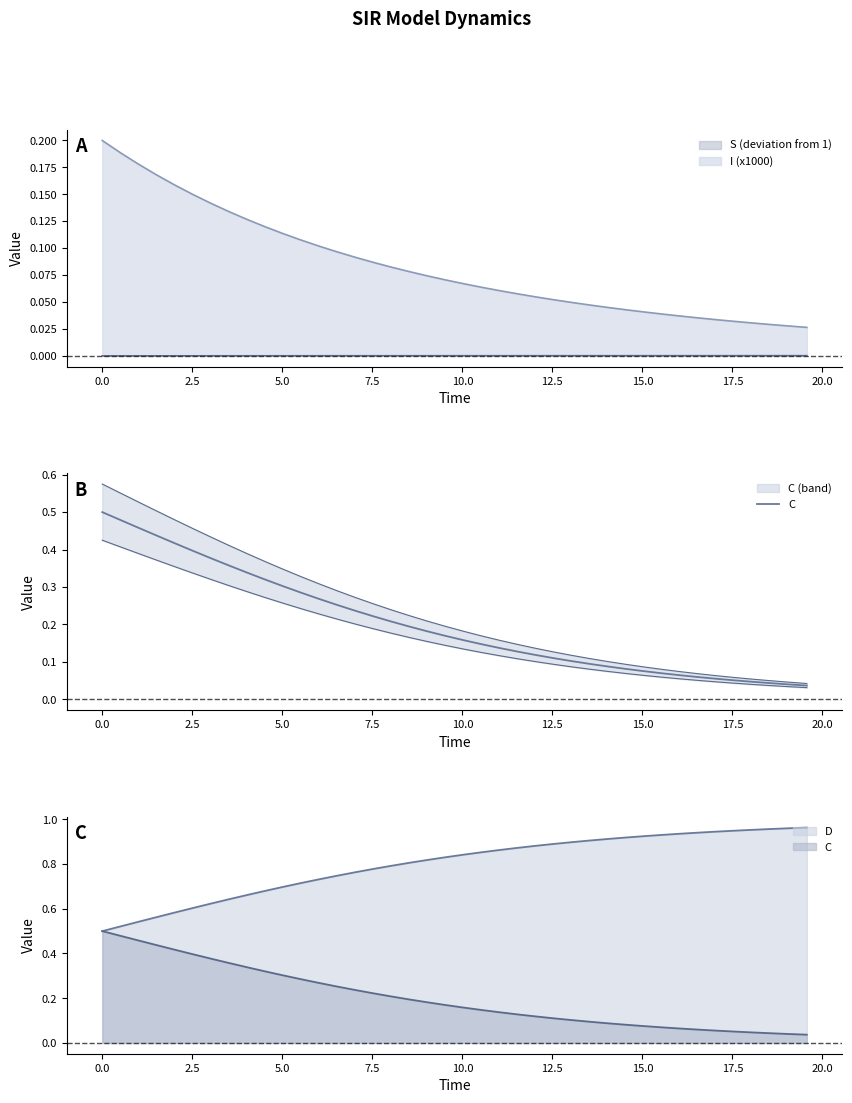

Does the chart have visible grid lines?

No